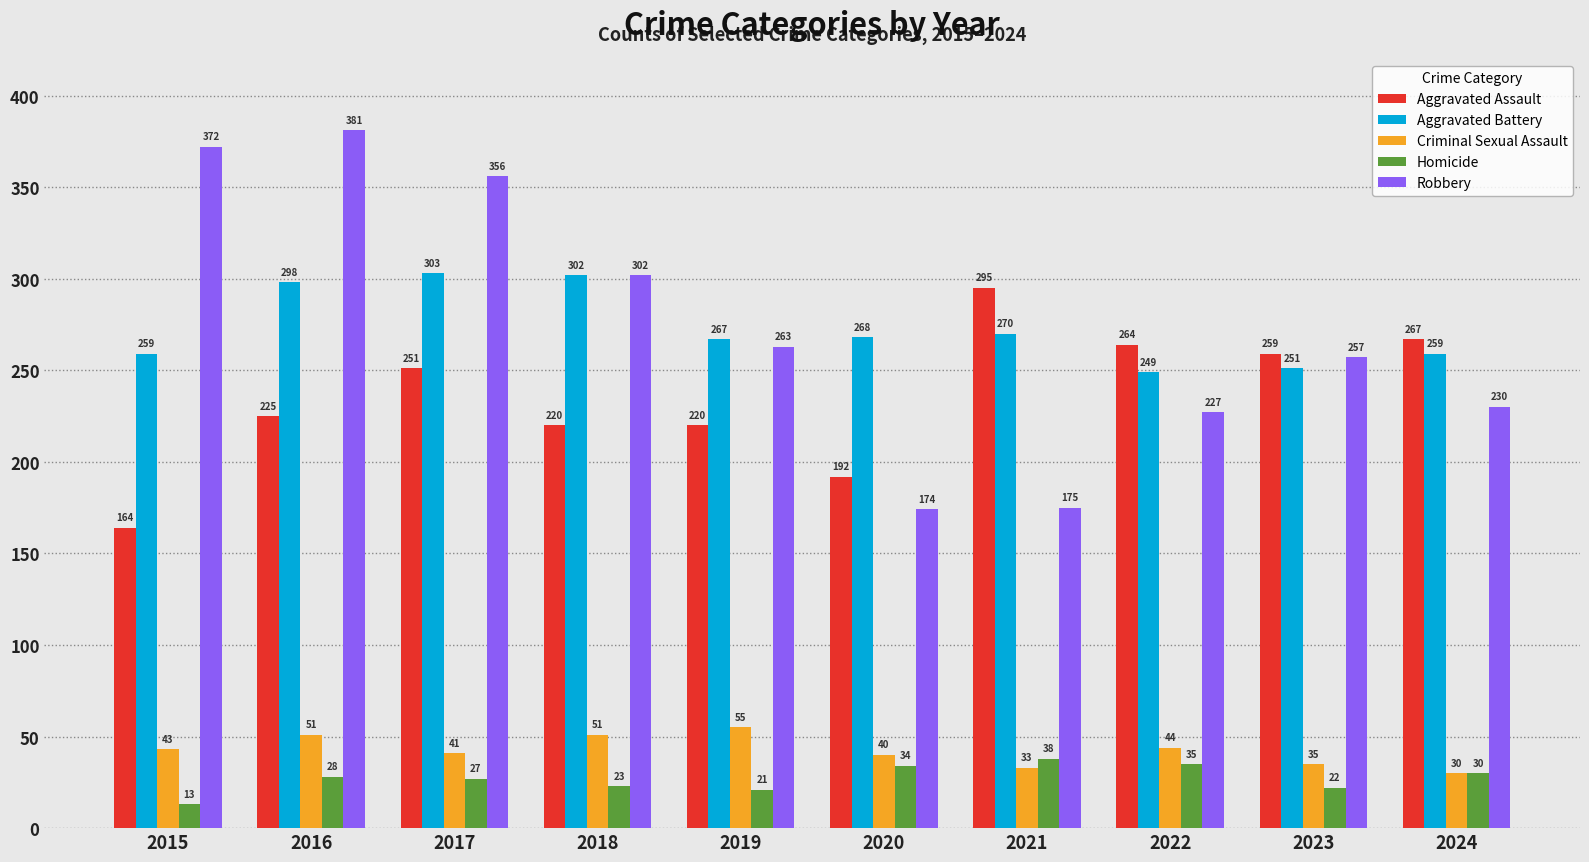

What is the difference between the maximum and minimum values in the Aggravated Assault series?

131